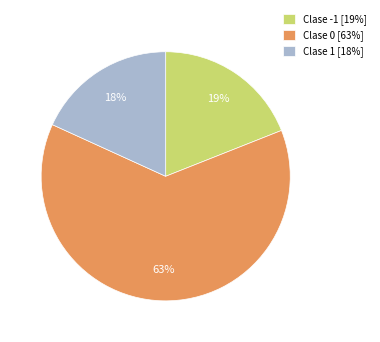

What is the ratio of the value at Clase 0 [63%] to the value at Clase -1 [19%]?

3.3